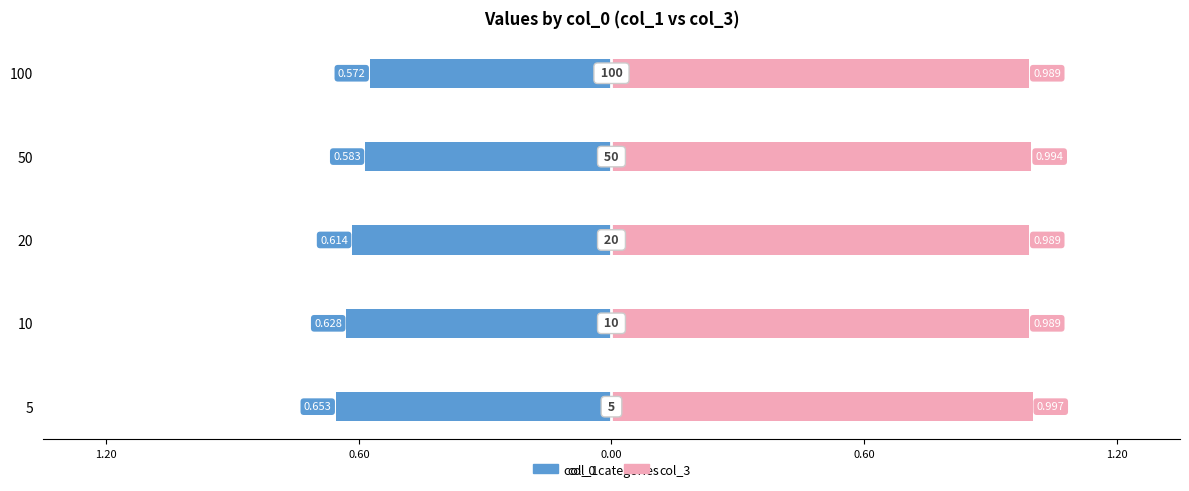

Between 10 and 100, which series saw the biggest shift?

col_1